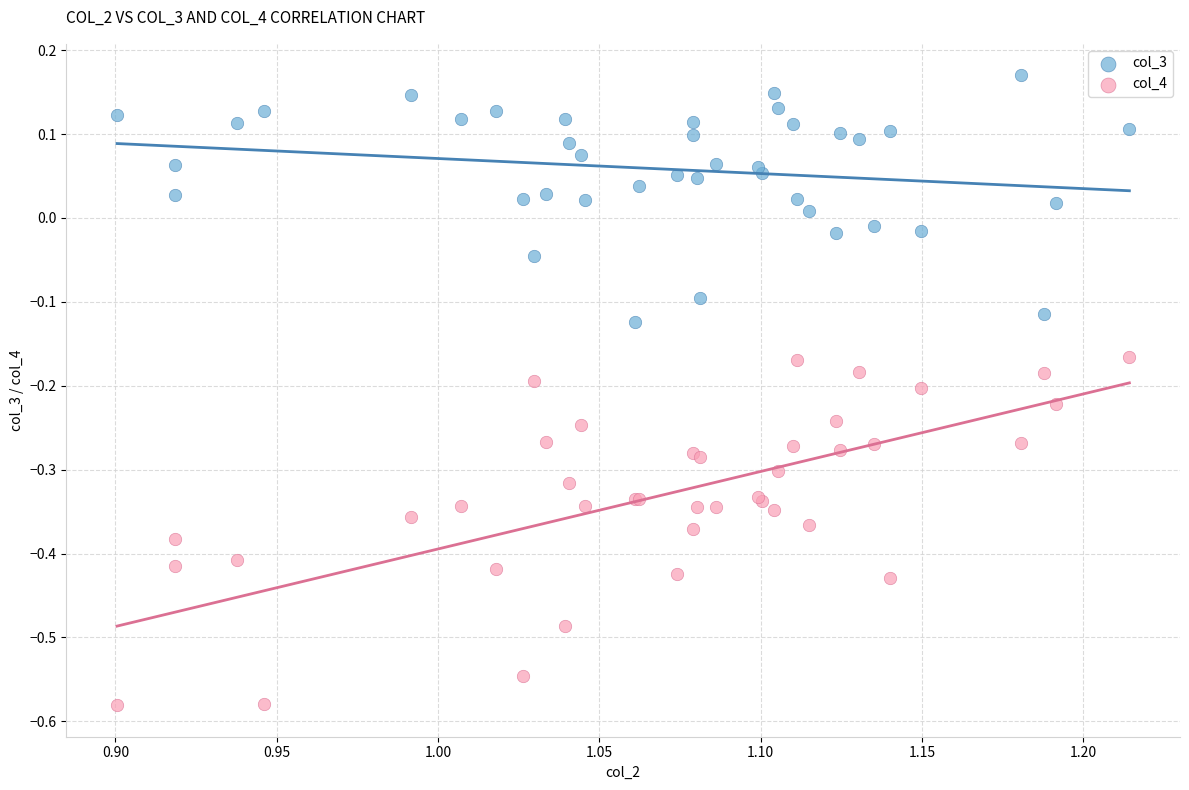

Which series has the widest spread of Y values?

col_4